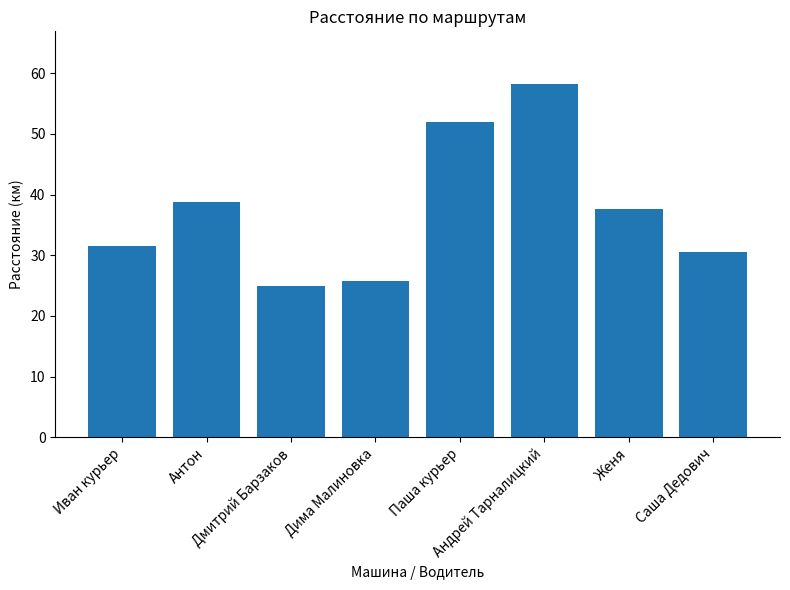

Where is the data nearest to the value 41?

Антон